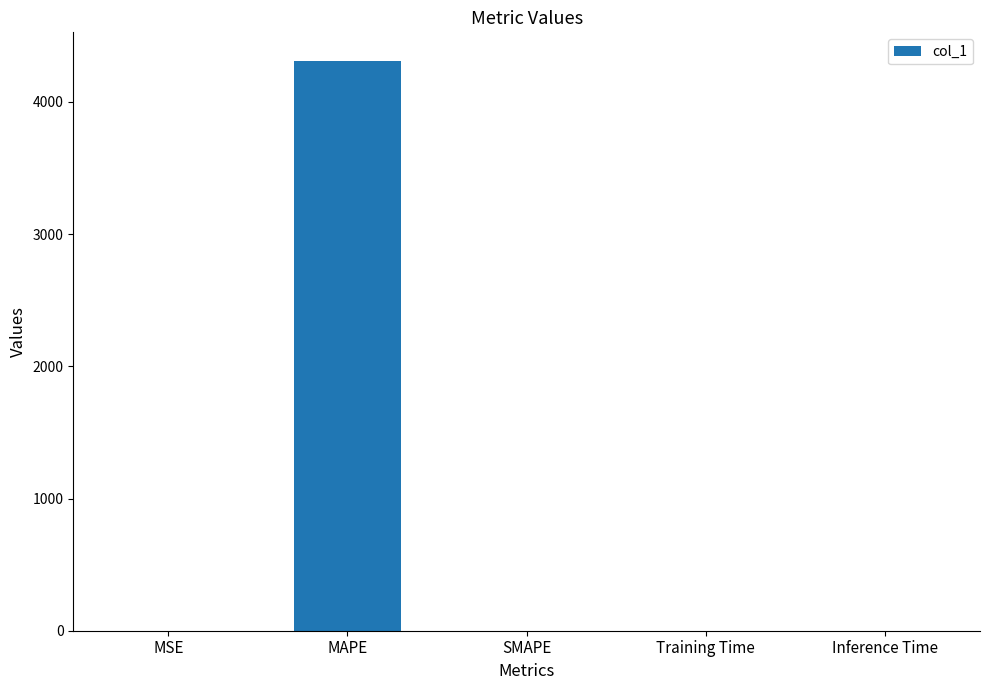

What is the sum of the values at MAPE and SMAPE?

4310.5